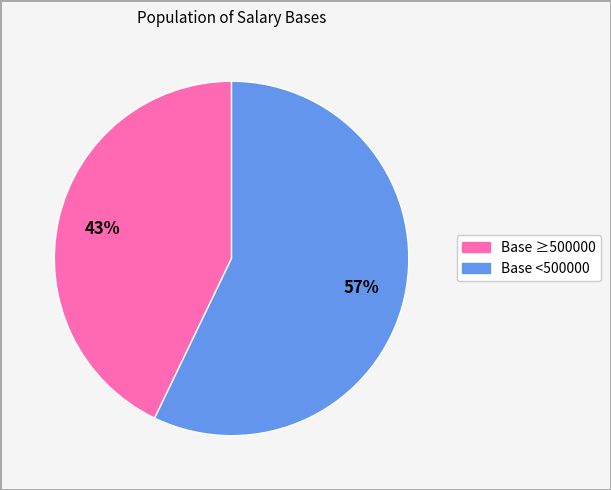

Is there any slice that represents more than half of the pie?

Yes